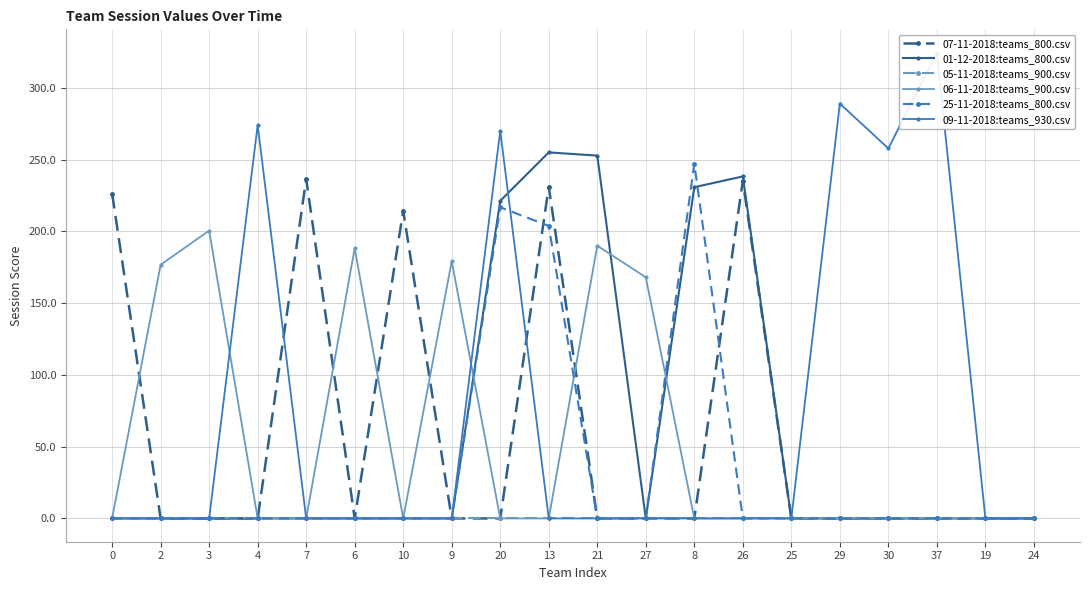

Reading left to right, extract all data points from this chart.

07-11-2018:teams_800.csv: 226.2	0.0	0.0	0.0	236.5	0.0	214.2	0.0	0.0	231.0	0.0	0.0	0.0	235.2	0.0	0.0	0.0	0.0	0.0	0.0
01-12-2018:teams_800.csv: 0.0	0.0	0.0	0.0	0.0	0.0	0.0	0.0	221.2	255.0	252.8	0.0	230.8	238.2	0.0	0.0	0.0	0.0	0.0	0.0
05-11-2018:teams_900.csv: 0.0	0.0	0.0	0.0	0.0	0.0	0.0	0.0	0.0	0.0	0.0	0.0	0.0	0.0	0.0	0.0	0.0	0.0	0.0	0.0
06-11-2018:teams_900.csv: 0.0	176.8	200.5	0.0	0.0	188.2	0.0	179.2	0.0	0.0	190.0	168.0	0.0	0.0	0.0	0.0	0.0	0.0	0.0	0.0
25-11-2018:teams_800.csv: 0.0	0.0	0.0	0.0	0.0	0.0	0.0	0.0	216.8	203.8	0.0	0.0	247.2	0.0	0.0	0.0	0.0	0.0	0.0	0.0
09-11-2018:teams_930.csv: 0.0	0.0	0.0	274.0	0.0	0.0	0.0	0.0	270.0	0.0	0.0	0.0	0.0	0.0	0.0	289.0	257.8	324.5	0.0	0.0